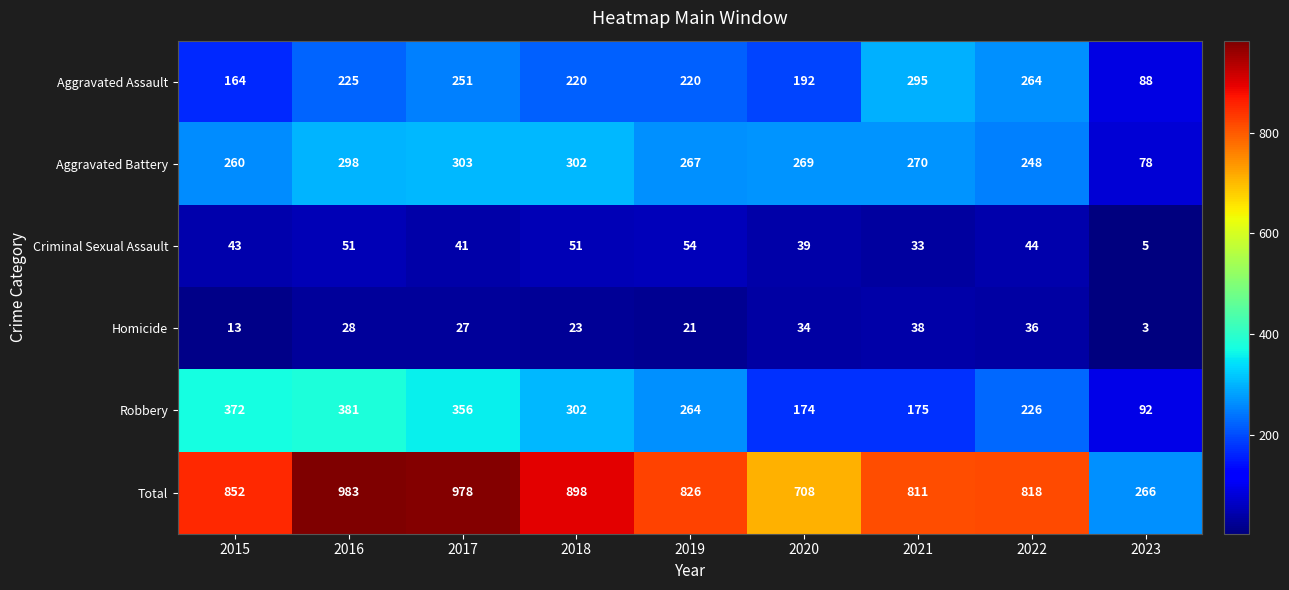

List the series in order of their peak value, highest first.

Total, Robbery, Aggravated Battery, Aggravated Assault, Criminal Sexual Assault, Homicide